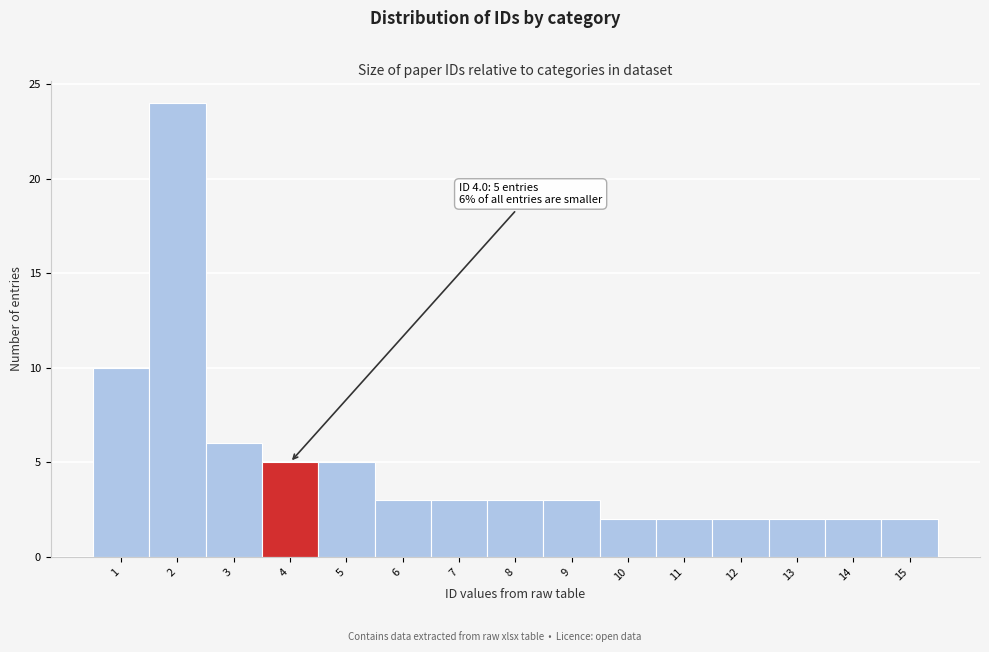

Which range on the x-axis has the tallest bar?

1.5 to 2.5